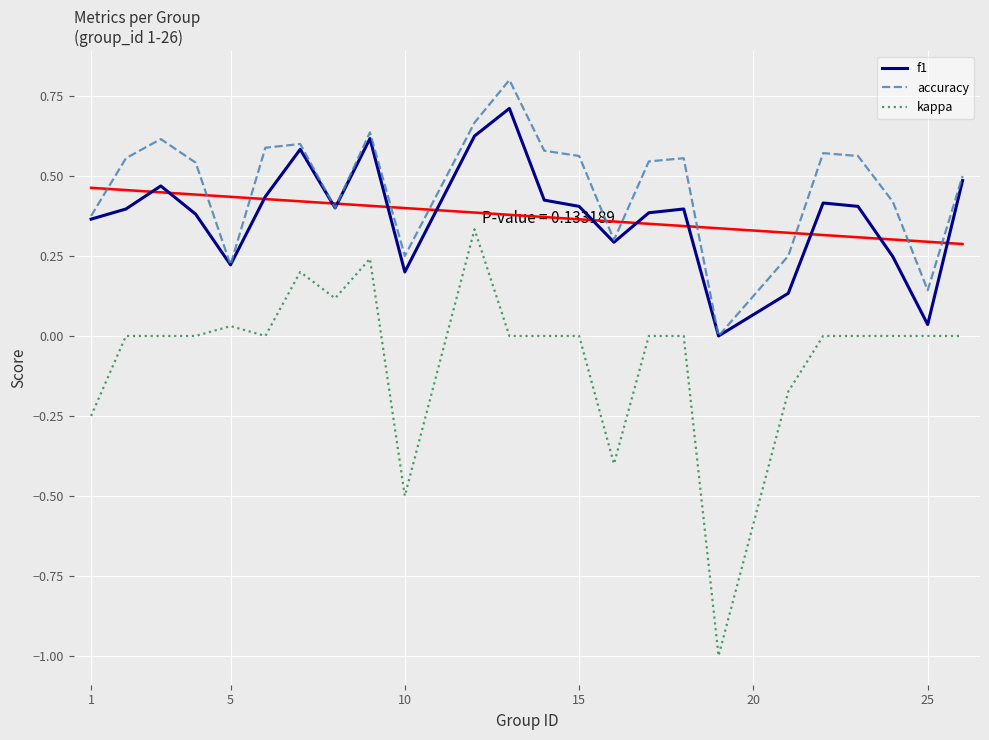

True or false: f1 and accuracy intersect in this chart.

False